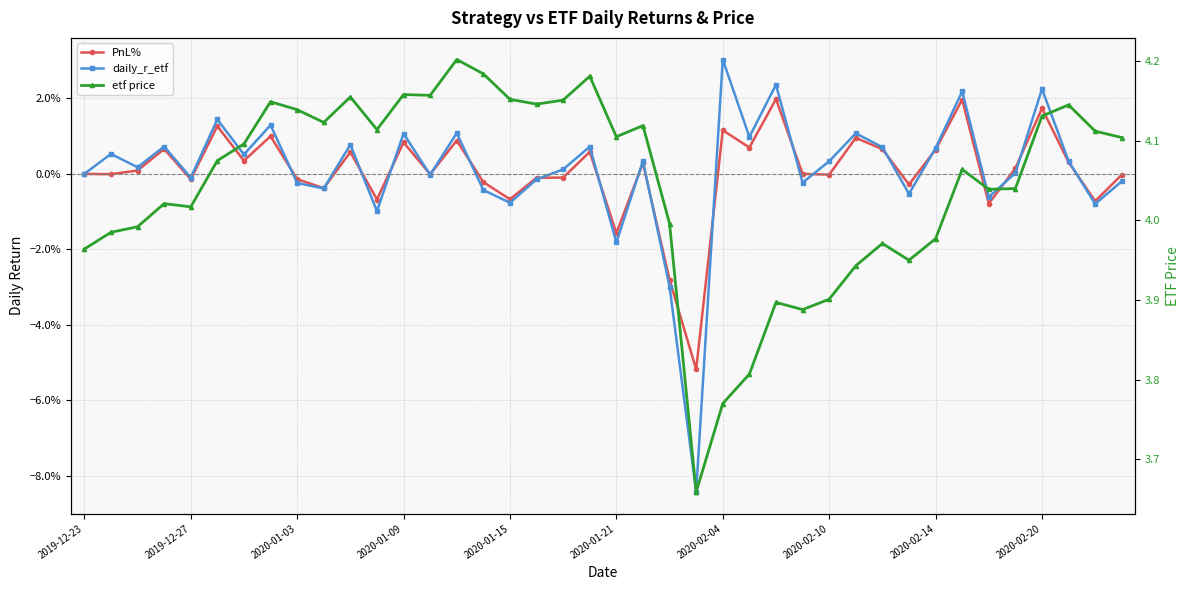

At which label is PnL% closest to 0?

2019-12-23